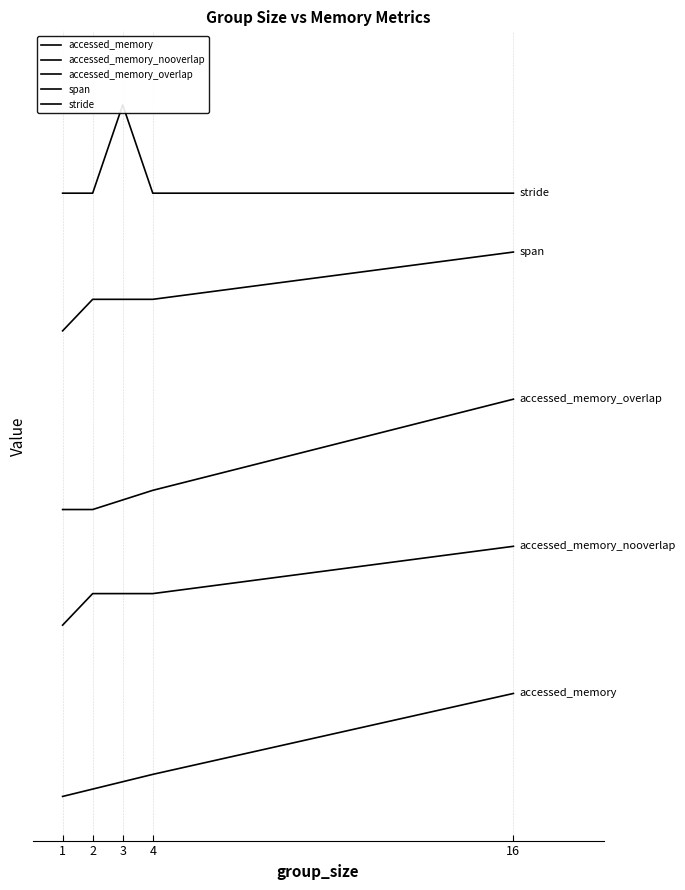

Reading right to left, extract all data points from this chart.

accessed_memory: 16=30.0	4=8.0	3=6.0	2=4.0	1=2.0
accessed_memory_nooverlap: 16=70.0	4=57.1	3=57.1	2=57.1	1=48.6
accessed_memory_overlap: 16=110.0	4=85.2	3=82.6	2=80.0	1=80.0
span: 16=150.0	4=137.1	3=137.1	2=137.1	1=128.6
stride: 16=166.0	4=166.0	3=190.0	2=166.0	1=166.0